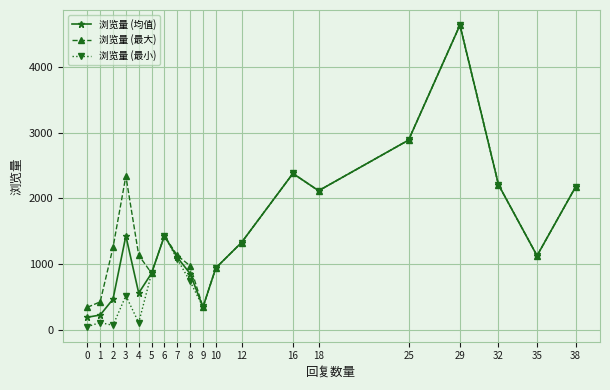

What is the difference between the maximum and minimum values in the 浏览量 (均值) series?

4432.7